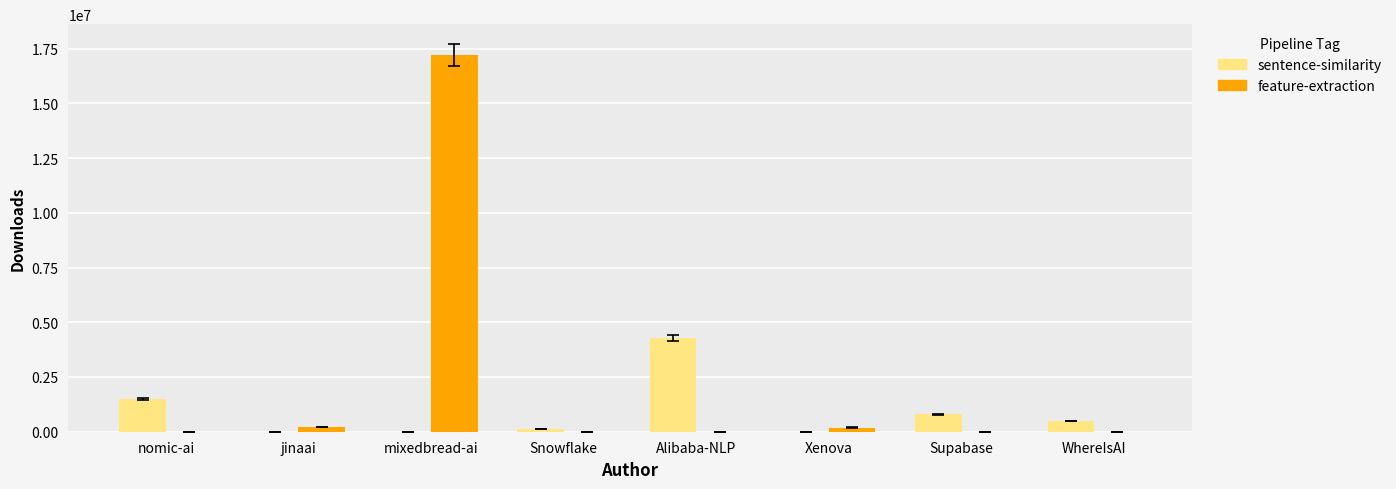

True or false: feature-extraction has a value of 0 at Supabase.

True